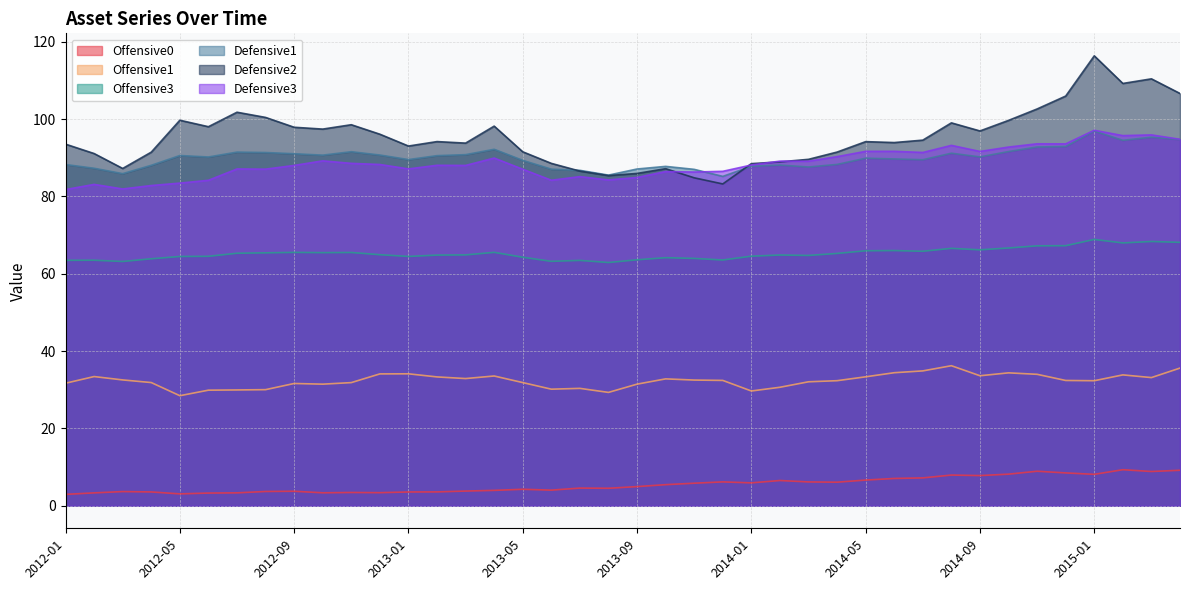

Reading left to right, what are all the values shown in this chart?

Offensive0: 3.0	3.3	3.7	3.6	3.1	3.3	3.3	3.7	3.8	3.4	3.4	3.4	3.6	3.6	3.8	4.0	4.3	4.0	4.6	4.5	5.0	5.5	5.8	6.2	5.9	6.5	6.2	6.1	6.7	7.1	7.2	7.9	7.8	8.2	8.9	8.5	8.1	9.3	8.9	9.2
Offensive1: 31.7	33.4	32.5	31.9	28.5	29.9	30.0	30.0	31.6	31.5	31.9	34.1	34.1	33.3	32.9	33.6	31.9	30.2	30.4	29.3	31.5	32.8	32.5	32.4	29.7	30.6	32.1	32.4	33.4	34.4	34.9	36.2	33.6	34.4	34.0	32.4	32.3	33.8	33.2	35.6
Offensive3: 63.5	63.5	63.2	63.9	64.5	64.5	65.3	65.4	65.5	65.5	65.5	64.9	64.5	64.8	64.9	65.5	64.3	63.2	63.5	62.9	63.6	64.2	64.0	63.6	64.5	64.9	64.7	65.3	65.9	66.0	65.8	66.6	66.2	66.7	67.2	67.3	68.9	68.0	68.3	68.1
Defensive1: 88.3	87.3	85.9	88.1	90.6	90.2	91.5	91.4	91.0	90.7	91.6	90.7	89.5	90.5	90.8	92.2	89.3	87.1	86.7	85.5	87.1	87.8	87.0	85.2	87.8	88.1	87.6	88.3	89.9	89.7	89.5	91.2	90.2	91.6	92.8	92.9	96.9	94.5	95.3	94.7
Defensive2: 93.5	91.1	87.2	91.5	99.7	98.0	101.8	100.4	97.9	97.4	98.5	96.1	93.0	94.2	93.8	98.2	91.5	88.5	86.6	85.4	85.9	87.2	84.8	83.2	88.5	88.9	89.6	91.5	94.2	93.9	94.6	99.0	96.9	99.7	102.6	106.0	116.4	109.2	110.4	106.6
Defensive3: 81.8	83.1	81.9	82.8	83.4	84.2	87.1	87.1	88.0	89.2	88.6	88.3	87.1	88.1	88.0	89.9	87.0	84.2	85.1	84.3	84.9	86.4	86.3	86.5	88.1	89.1	89.1	90.3	91.7	91.7	91.4	93.2	91.6	92.8	93.6	93.6	97.1	95.7	95.9	94.8